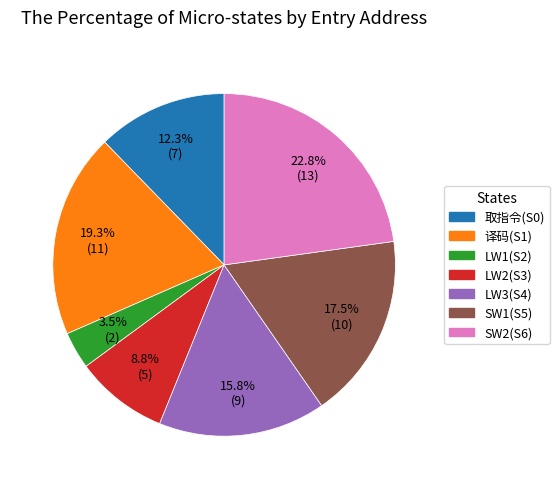

What is the ratio of the value at LW2(S3) to the value at SW1(S5)?

0.5